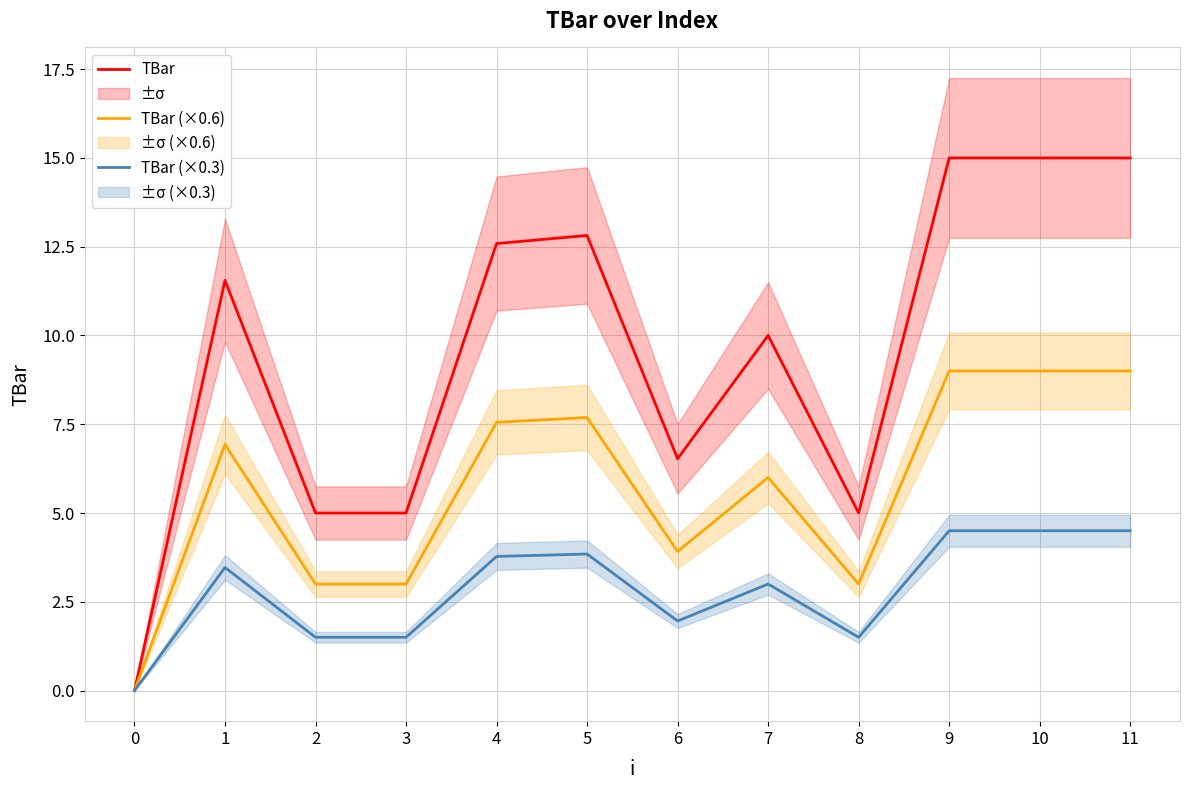

At which category is the sum across all series the highest?

9